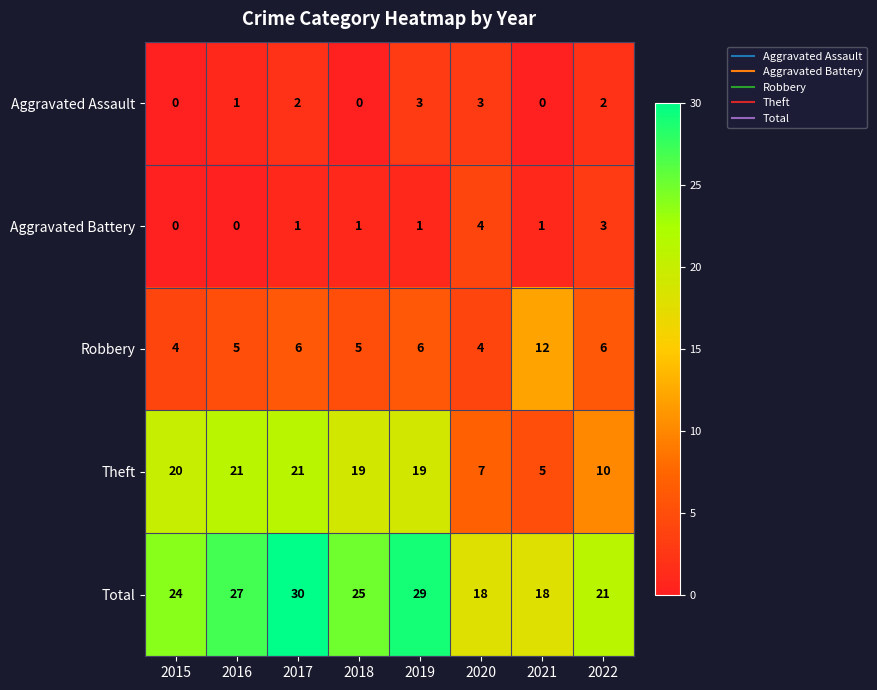

What is the difference between the second highest and minimum values in the Aggravated Battery series?

3